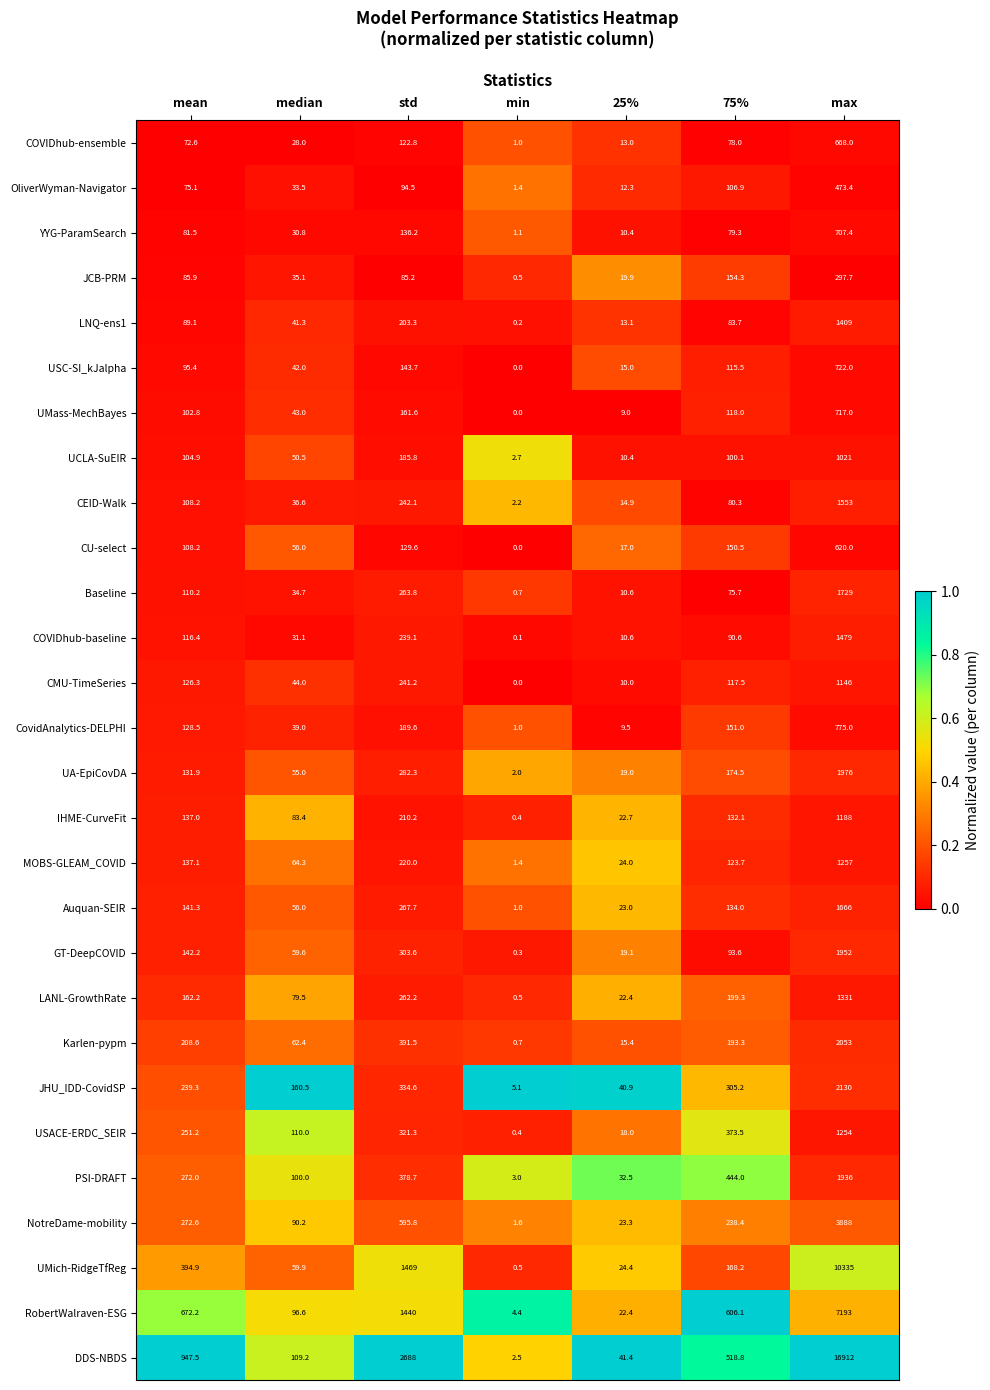

What is the difference between the UMass-MechBayes values at 75% and median?

75.0